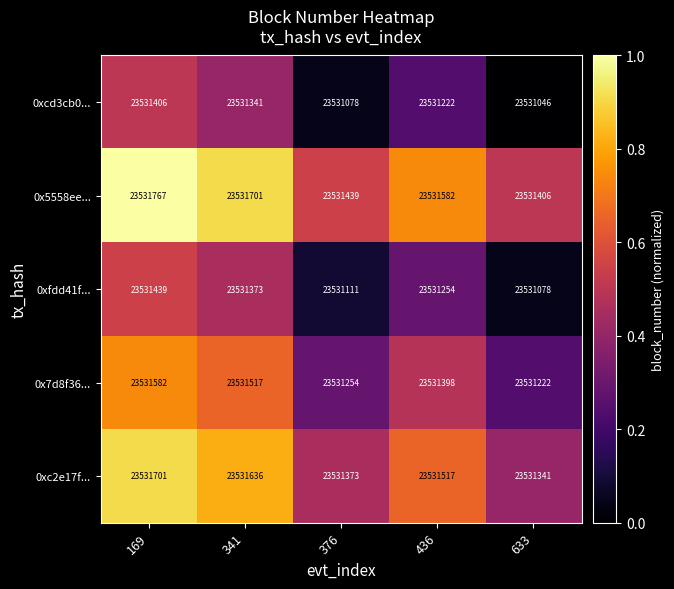

Is the value of 0xfdd41f... at 169 greater than the value of 0xc2e17f... at 436?

No